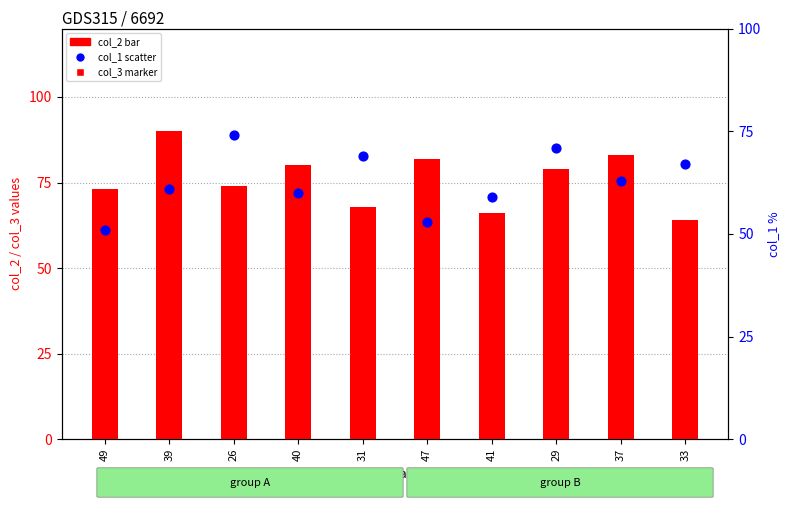

Which series contains the highest Y value?

col_2 (bar)